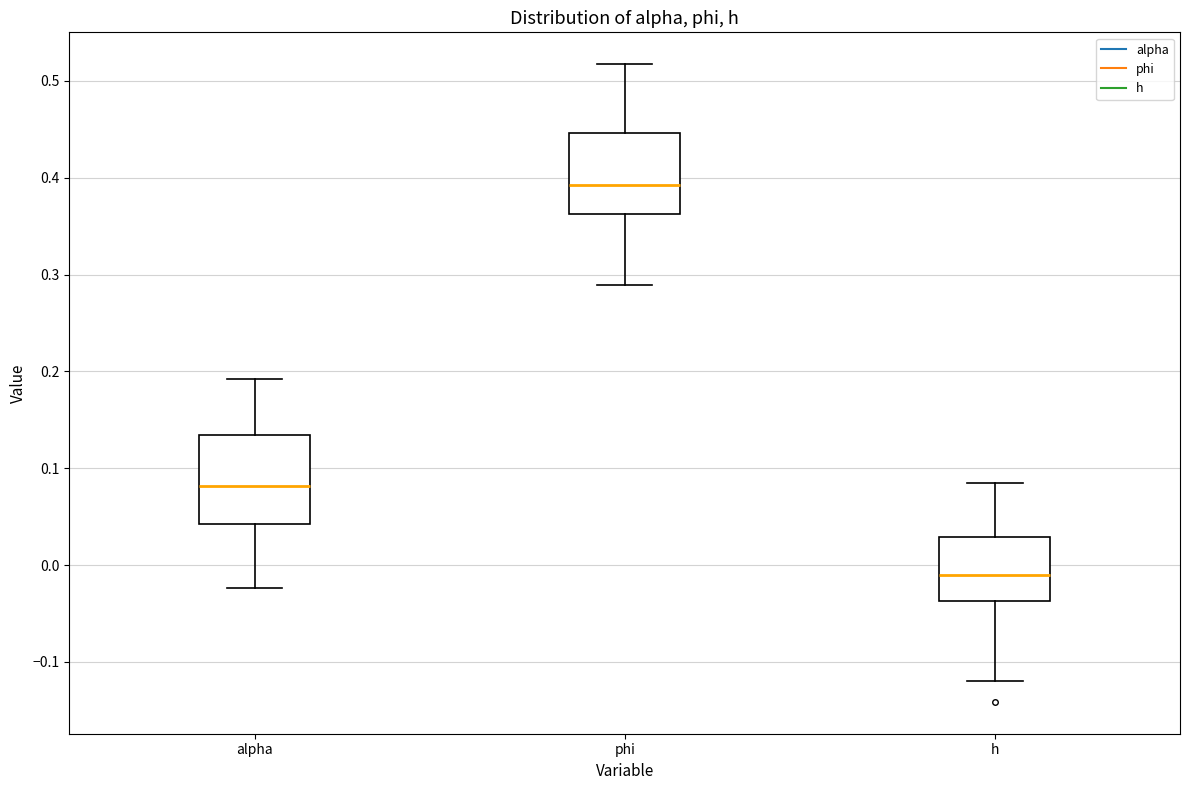

Reading left to right, transcribe this box plot: for each box, give where its median line is, the range the box spans, and where its two whiskers end, as read against the y-axis. The values are not printed on the chart, so give them approximately, as read against the axis.

alpha: median 0.08, box 0.04 to 0.13, whiskers -0.02 to 0.19
phi: median 0.39, box 0.36 to 0.45, whiskers 0.29 to 0.52
h: median -0.01, box -0.04 to 0.03, whiskers -0.12 to 0.08